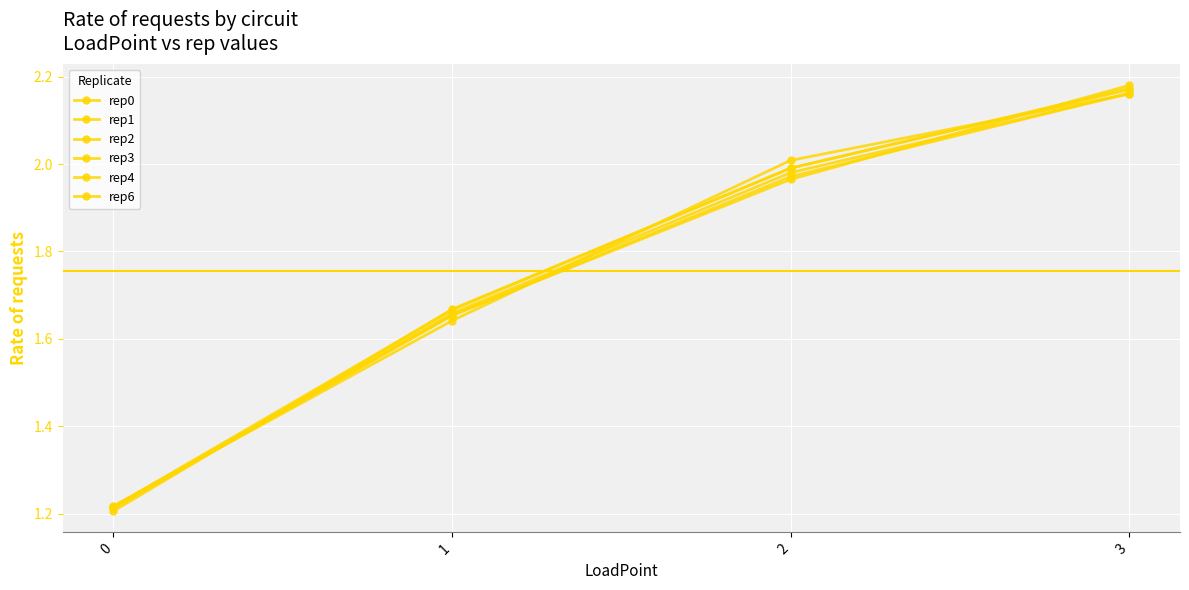

Is this an area chart (filled region under the line)?

No